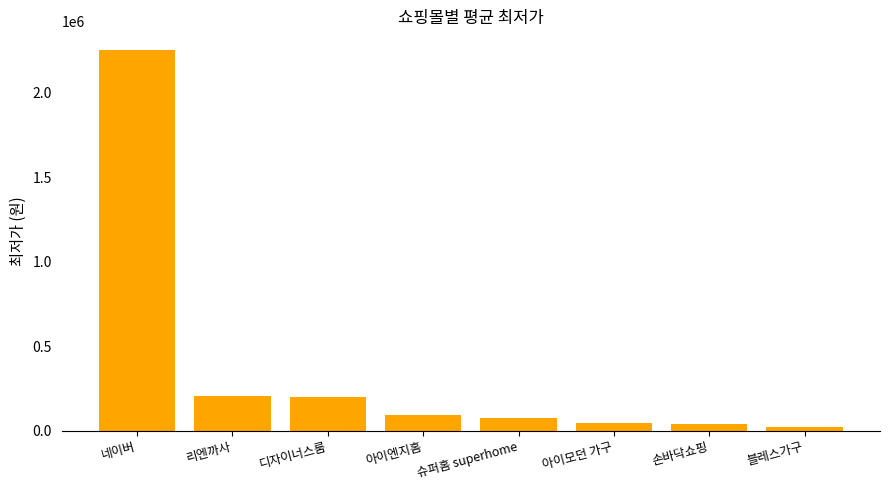

What is the ratio of the value at 아이엔지홈 to the value at 디자이너스룸?

0.5